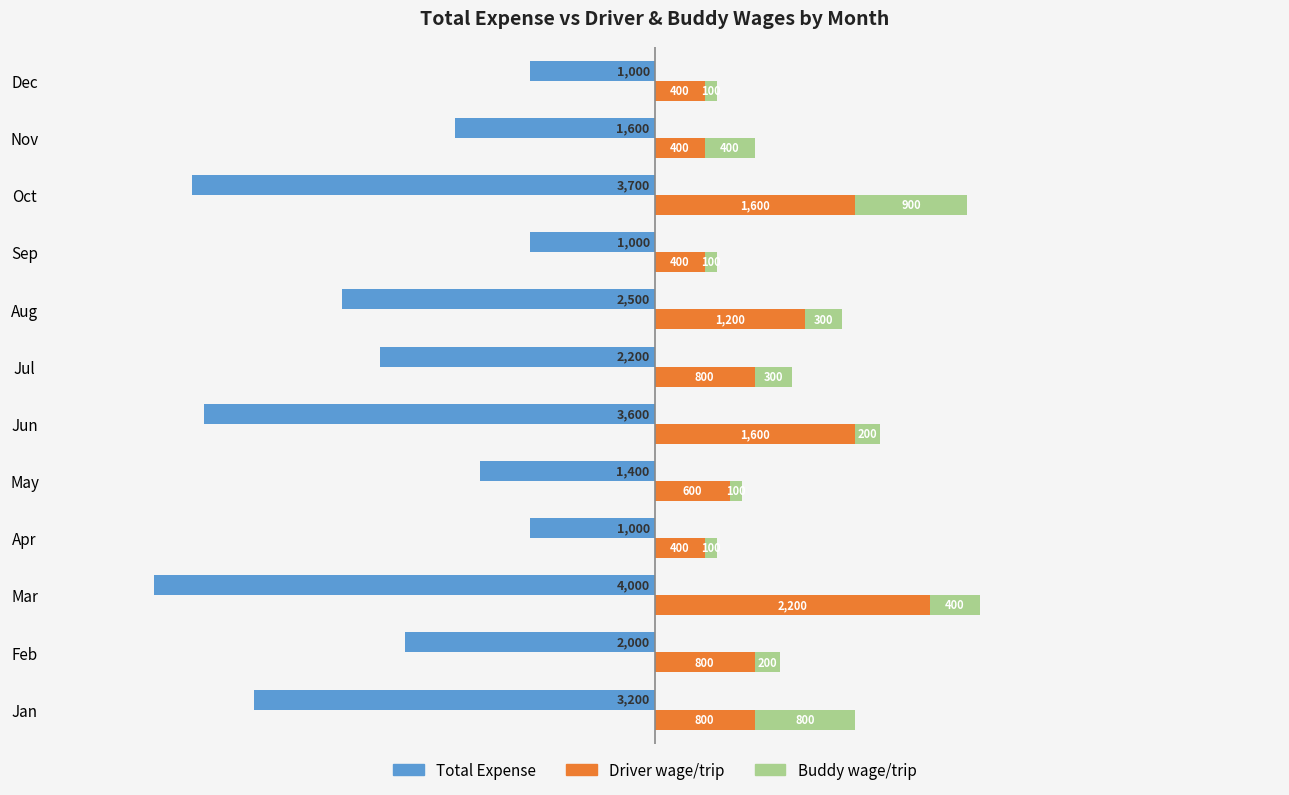

The value of Driver wage/trip at Jun is 558. True or false?

False